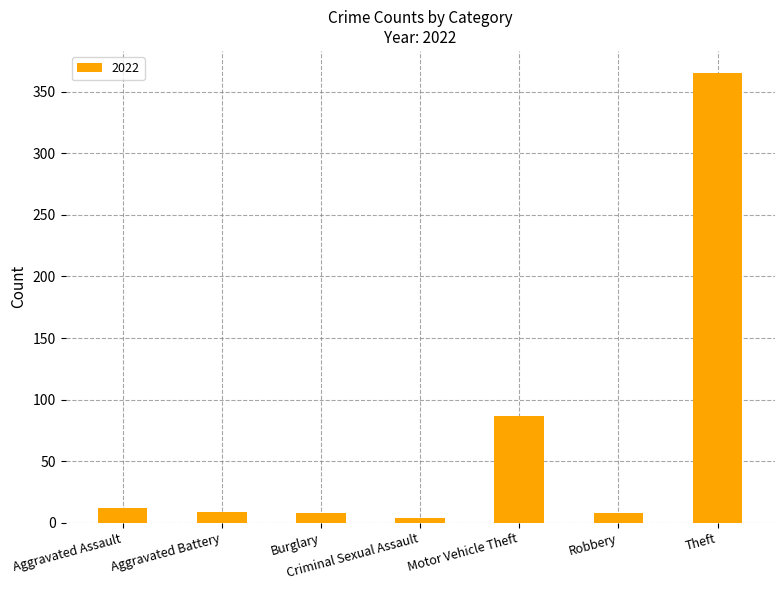

What is the difference between the maximum and second lowest values?

357